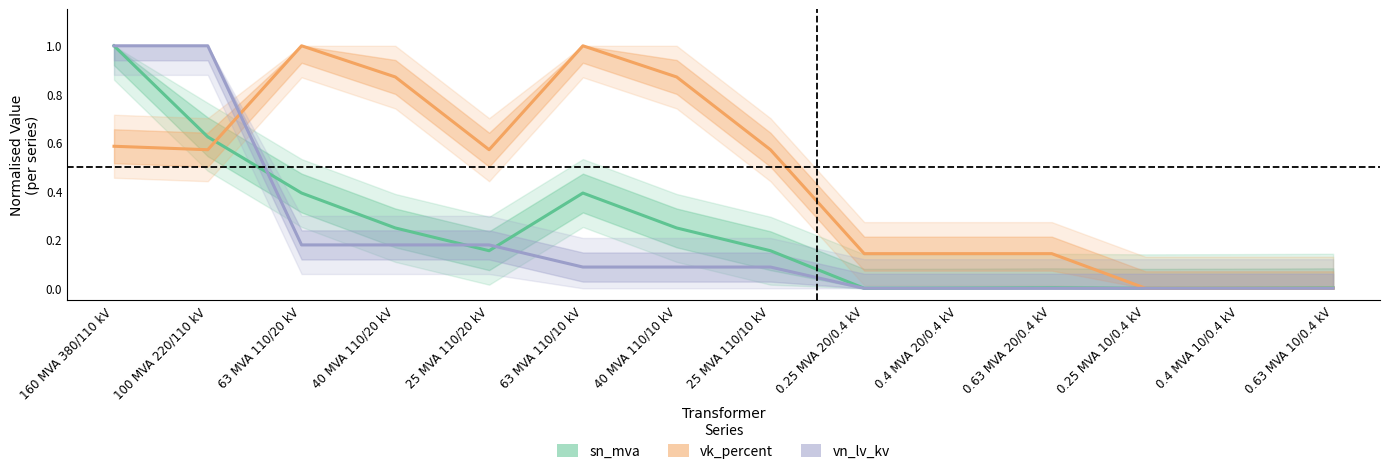

Reading left to right, what are all the values shown in this chart?

sn_mva: 160 MVA 380/110 kV=1.0	100 MVA 220/110 kV=0.6	63 MVA 110/20 kV=0.4	40 MVA 110/20 kV=0.2	25 MVA 110/20 kV=0.2	63 MVA 110/10 kV=0.4	40 MVA 110/10 kV=0.2	25 MVA 110/10 kV=0.2	0.25 MVA 20/0.4 kV=0.0	0.4 MVA 20/0.4 kV=0.0	0.63 MVA 20/0.4 kV=0.0	0.25 MVA 10/0.4 kV=0.0	0.4 MVA 10/0.4 kV=0.0	0.63 MVA 10/0.4 kV=0.0
vk_percent: 160 MVA 380/110 kV=0.6	100 MVA 220/110 kV=0.6	63 MVA 110/20 kV=1.0	40 MVA 110/20 kV=0.9	25 MVA 110/20 kV=0.6	63 MVA 110/10 kV=1.0	40 MVA 110/10 kV=0.9	25 MVA 110/10 kV=0.6	0.25 MVA 20/0.4 kV=0.1	0.4 MVA 20/0.4 kV=0.1	0.63 MVA 20/0.4 kV=0.1	0.25 MVA 10/0.4 kV=0.0	0.4 MVA 10/0.4 kV=0.0	0.63 MVA 10/0.4 kV=0.0
vn_lv_kv: 160 MVA 380/110 kV=1.0	100 MVA 220/110 kV=1.0	63 MVA 110/20 kV=0.2	40 MVA 110/20 kV=0.2	25 MVA 110/20 kV=0.2	63 MVA 110/10 kV=0.1	40 MVA 110/10 kV=0.1	25 MVA 110/10 kV=0.1	0.25 MVA 20/0.4 kV=0.0	0.4 MVA 20/0.4 kV=0.0	0.63 MVA 20/0.4 kV=0.0	0.25 MVA 10/0.4 kV=0.0	0.4 MVA 10/0.4 kV=0.0	0.63 MVA 10/0.4 kV=0.0